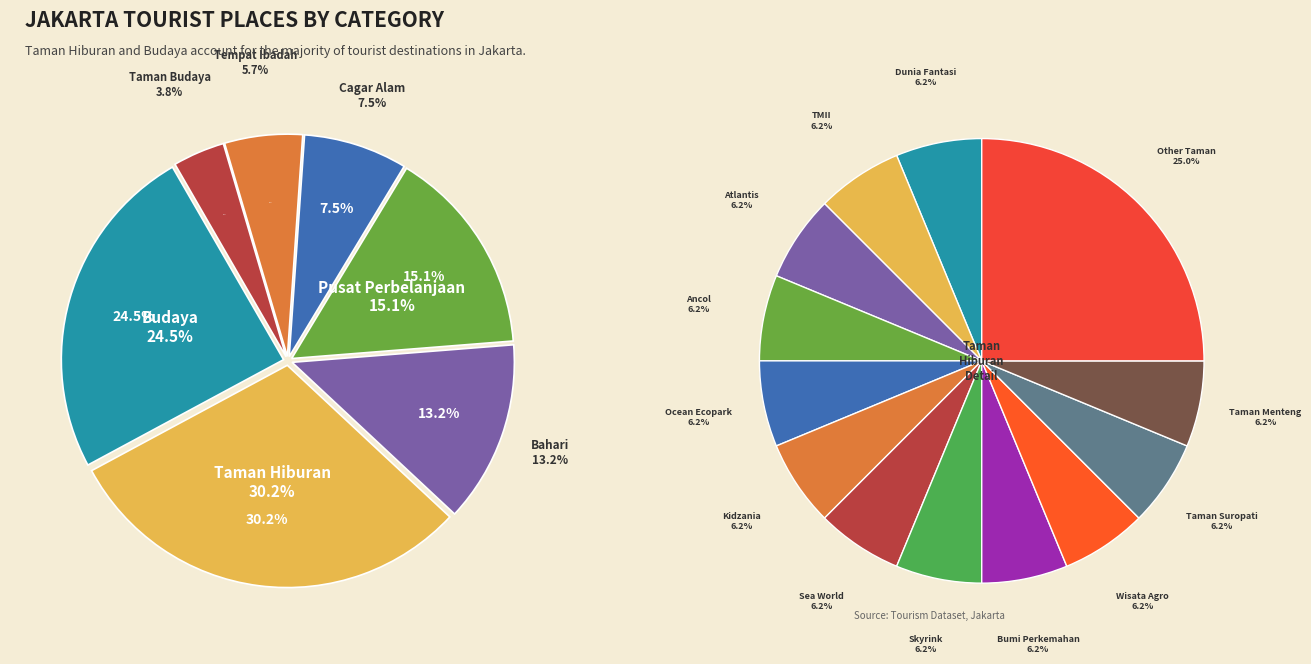

The Tempat Ibadah slice represents 6% of the pie. True or false?

True